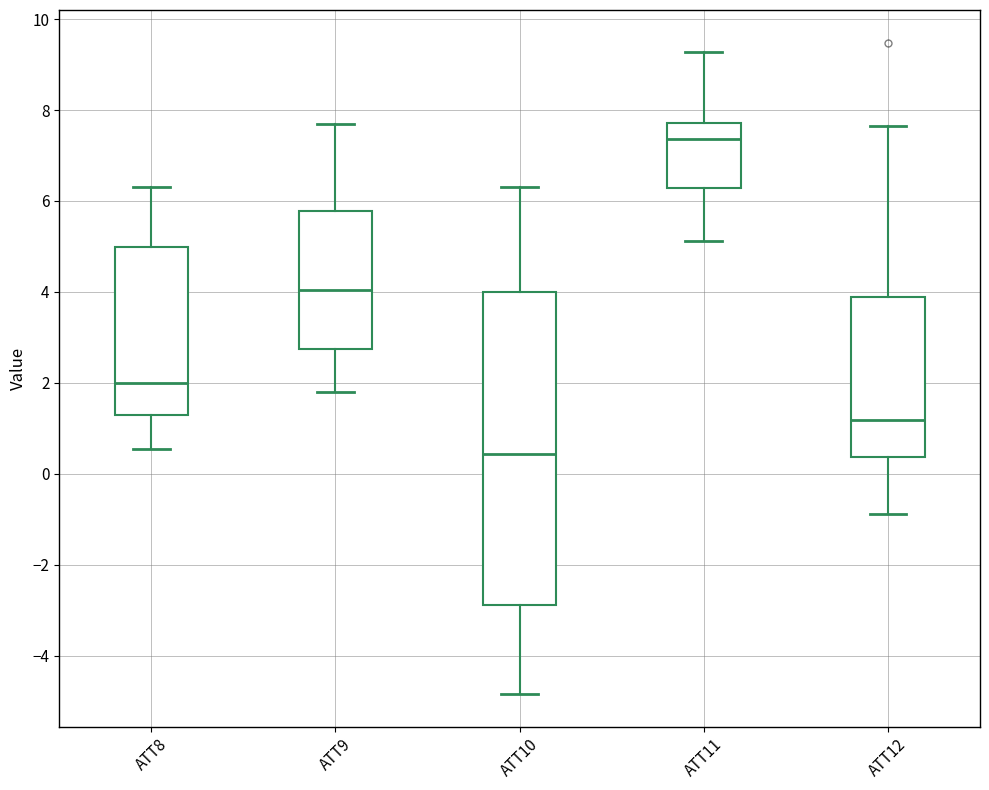

Which box's median line is the lowest?

ATT10